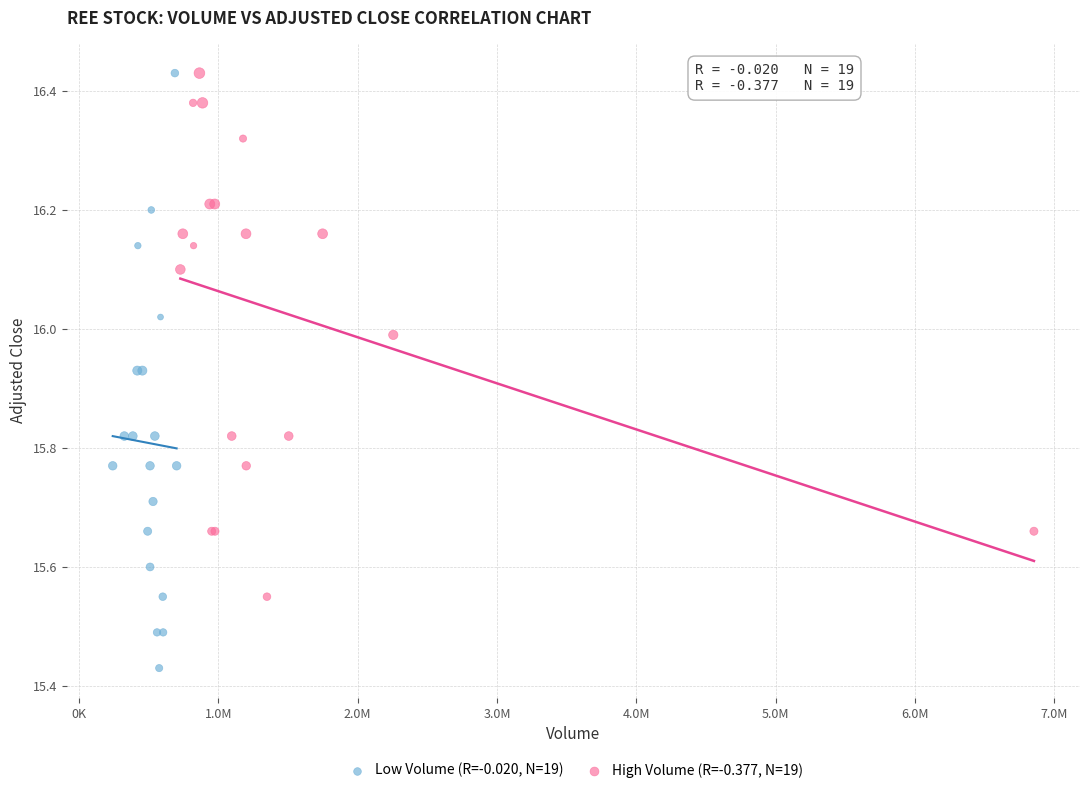

Which series has the widest spread of Y values?

Low Volume (R=-0.020, N=19)